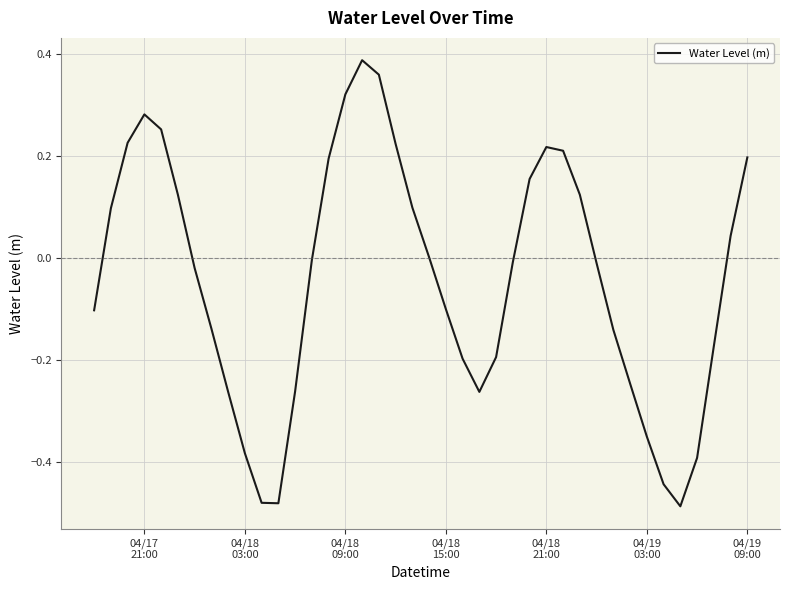

What is the difference between the maximum and minimum values?

0.9